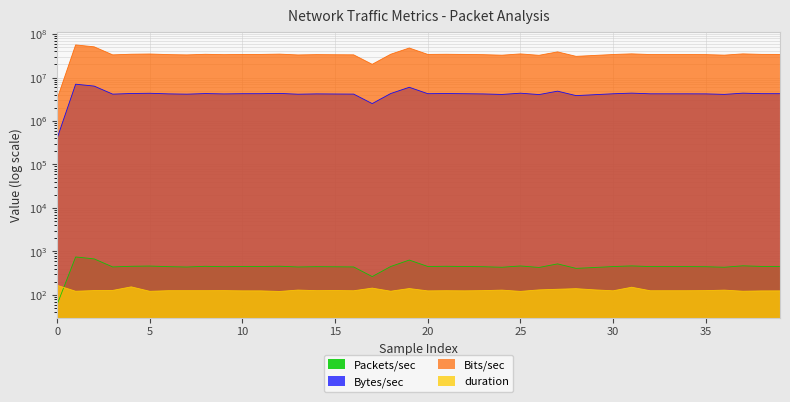

True or false: Bits/sec and duration intersect in this chart.

False